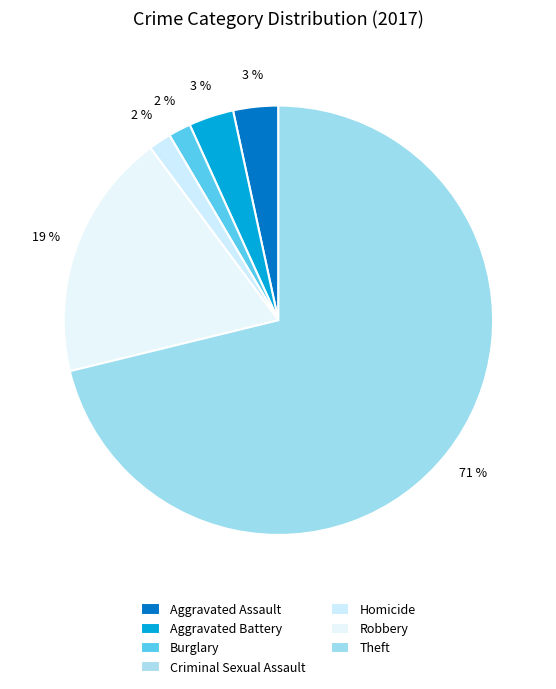

Which category accounts for the majority?

Theft